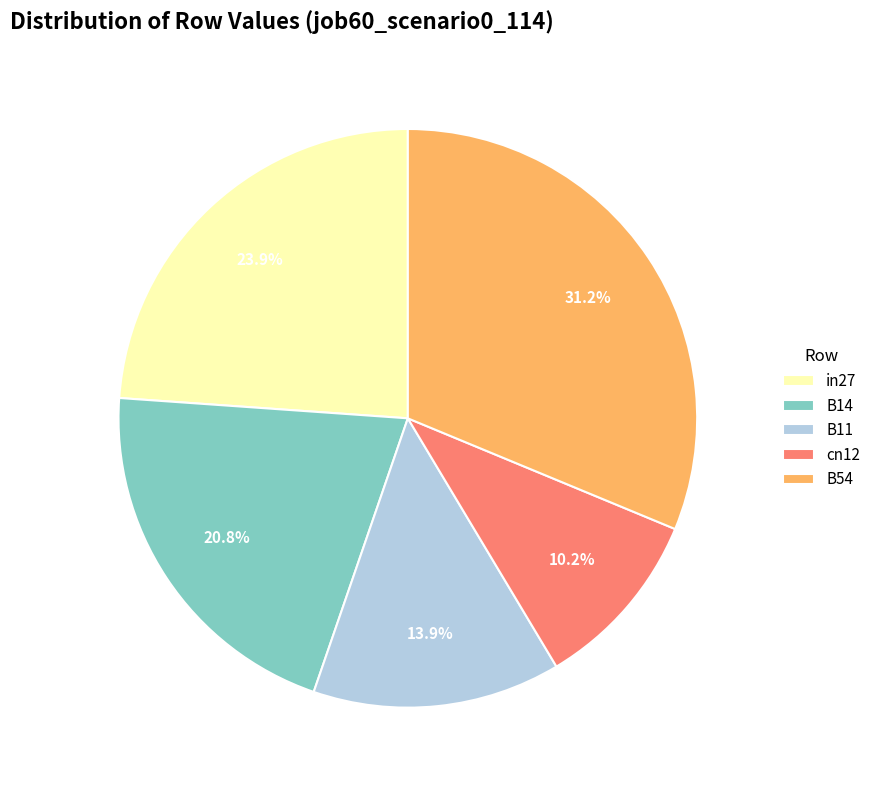

The cn12 slice represents 10% of the pie. True or false?

True